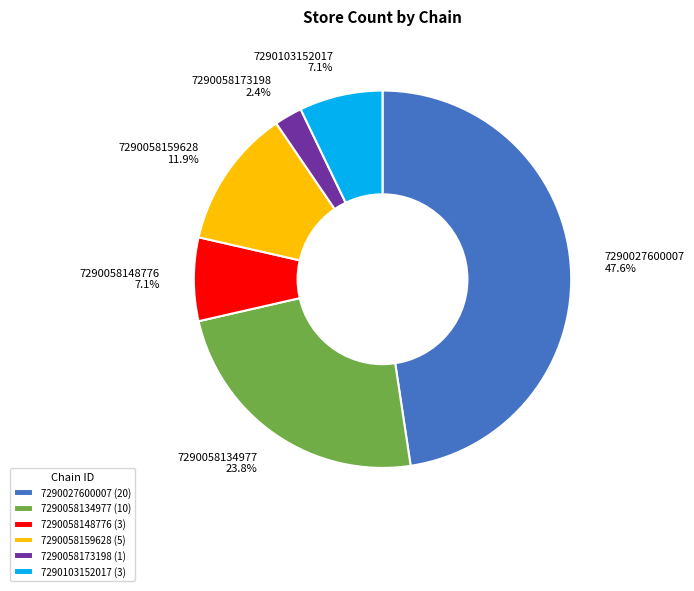

Is it true that 7290058159628 is 12% of the pie?

True